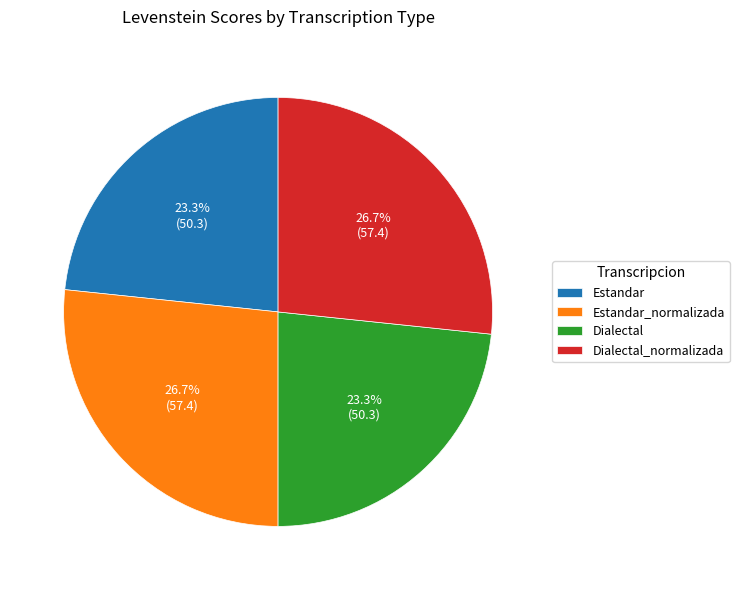

To the nearest percent, what is the combined percentage of Dialectal_normalizada and Dialectal?

50%